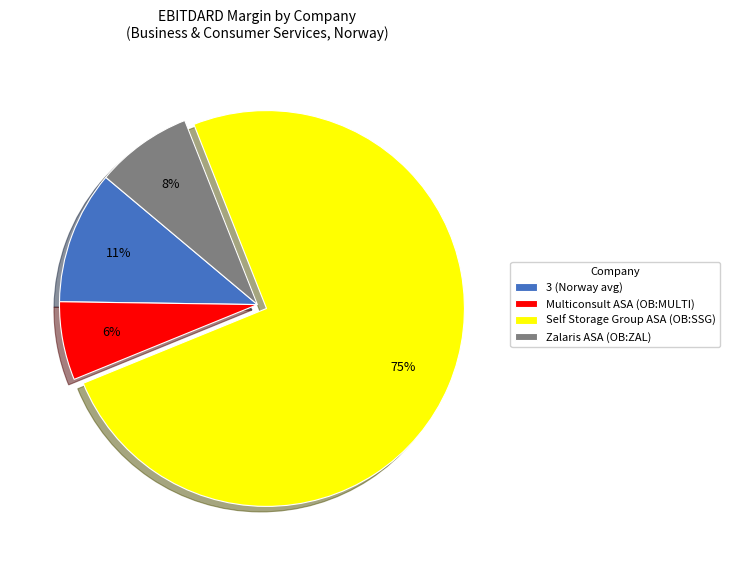

Which slice is the smallest?

Multiconsult ASA (OB:MULTI)